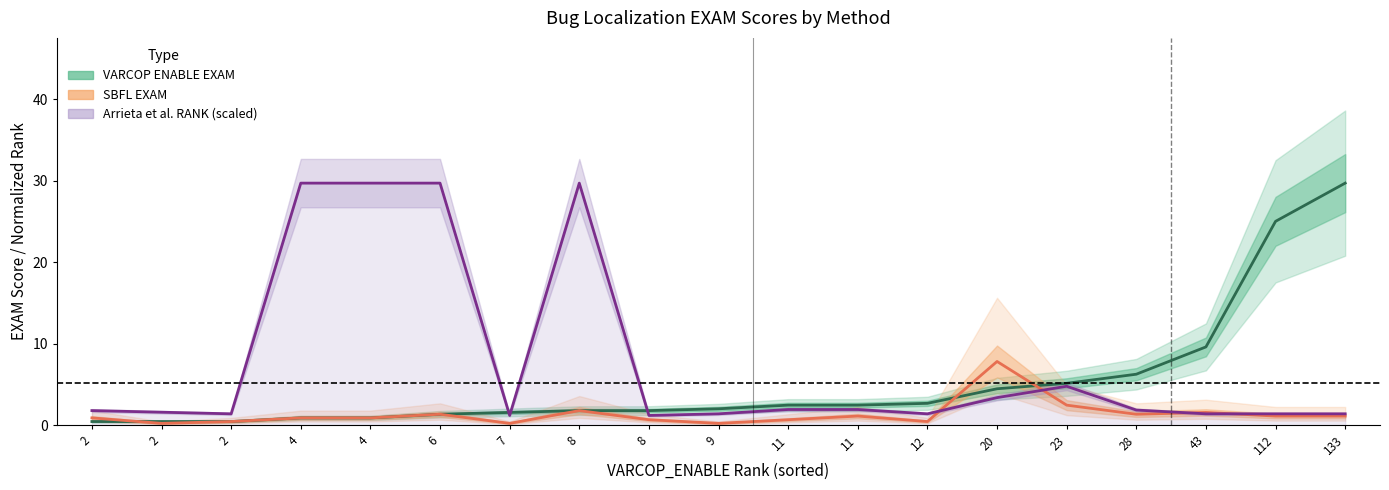

The value of Arrieta et al. RANK (scaled) at 23 is 4.8. True or false?

True